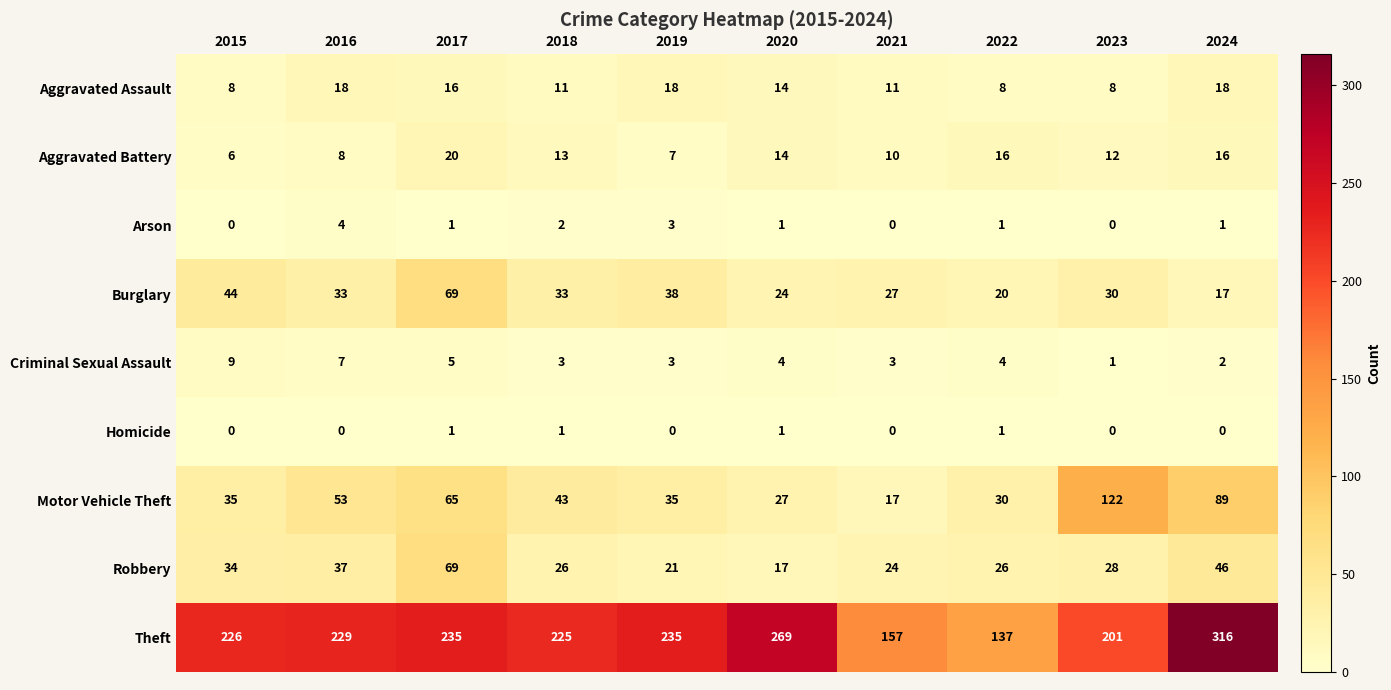

Which series has the largest range (max minus min)?

Theft